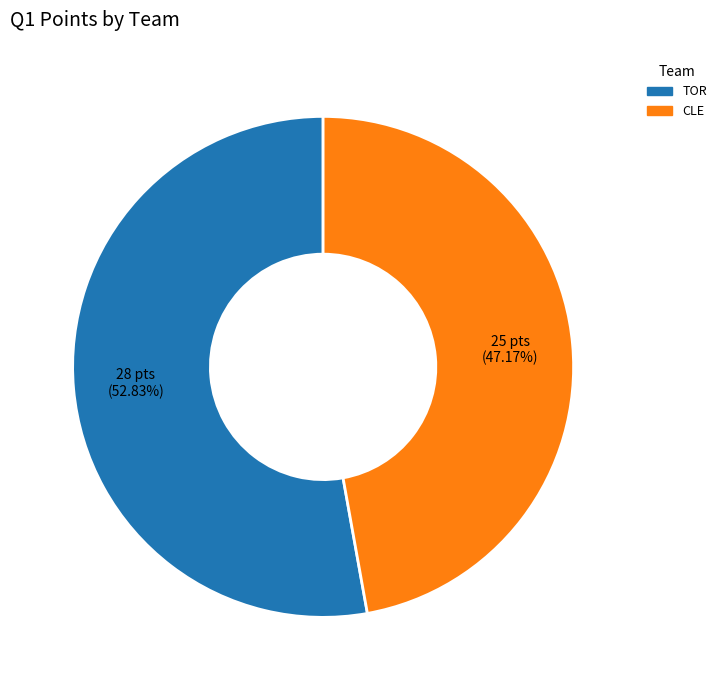

The TOR slice represents 53% of the pie. True or false?

True